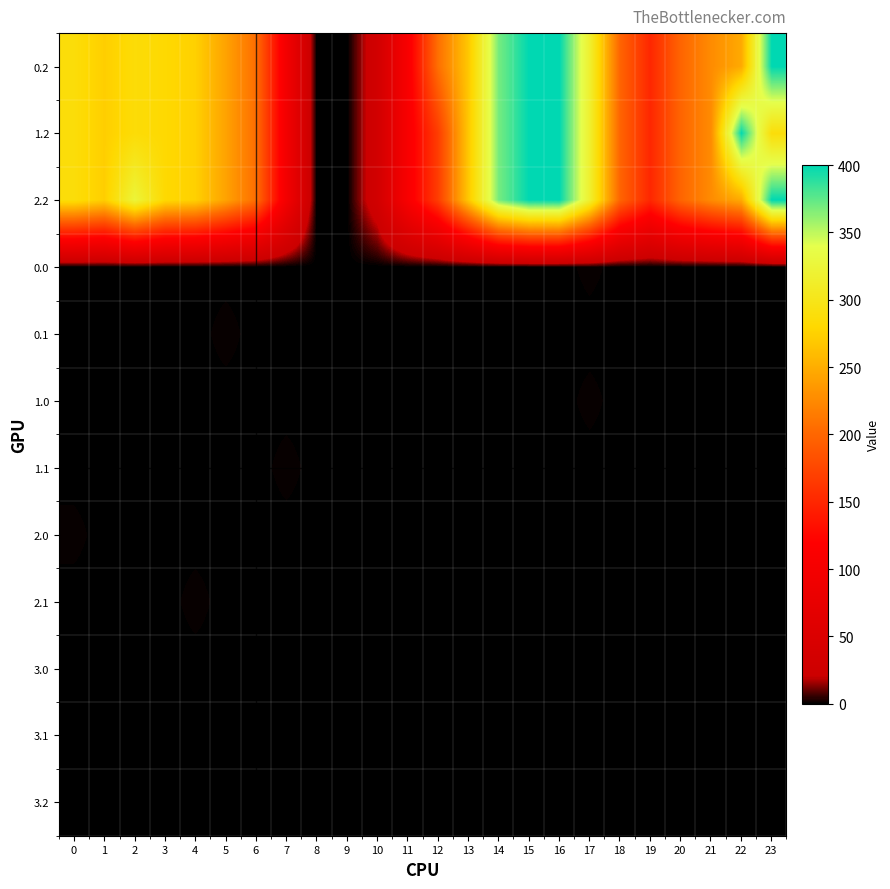

How many categories are shown in the chart?

24